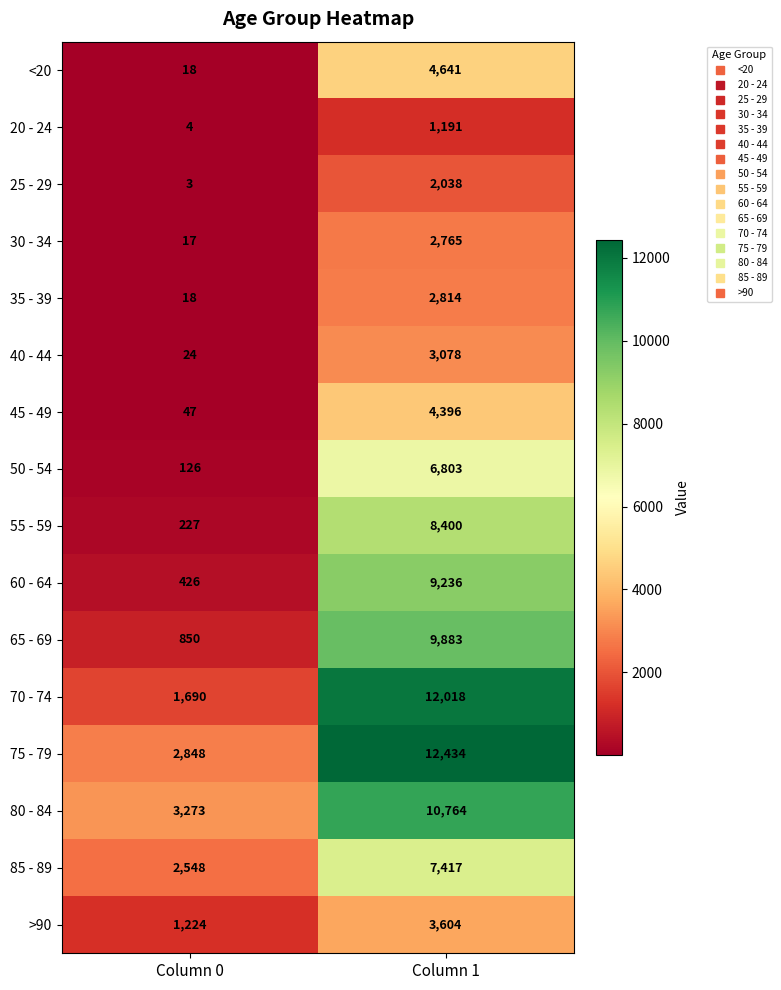

List the series in order of their peak value, highest first.

75 - 79, 70 - 74, 80 - 84, 65 - 69, 60 - 64, 55 - 59, 85 - 89, 50 - 54, <20, 45 - 49, >90, 40 - 44, 35 - 39, 30 - 34, 25 - 29, 20 - 24